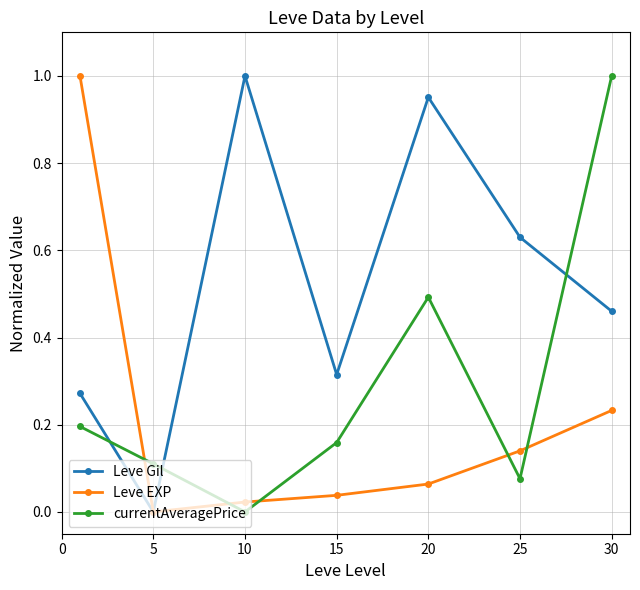

List the series in order of their overall mean, highest first.

Leve Gil, currentAveragePrice, Leve EXP